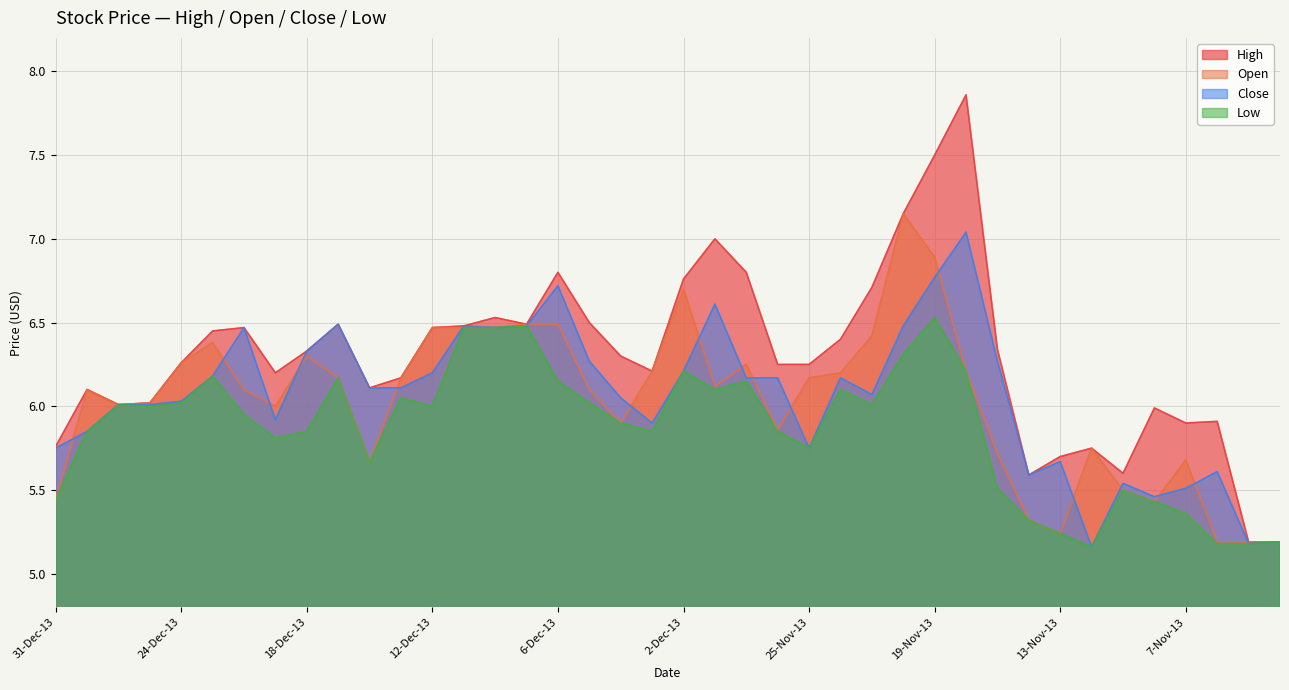

At which label is High closest to 6?

27-Dec-13